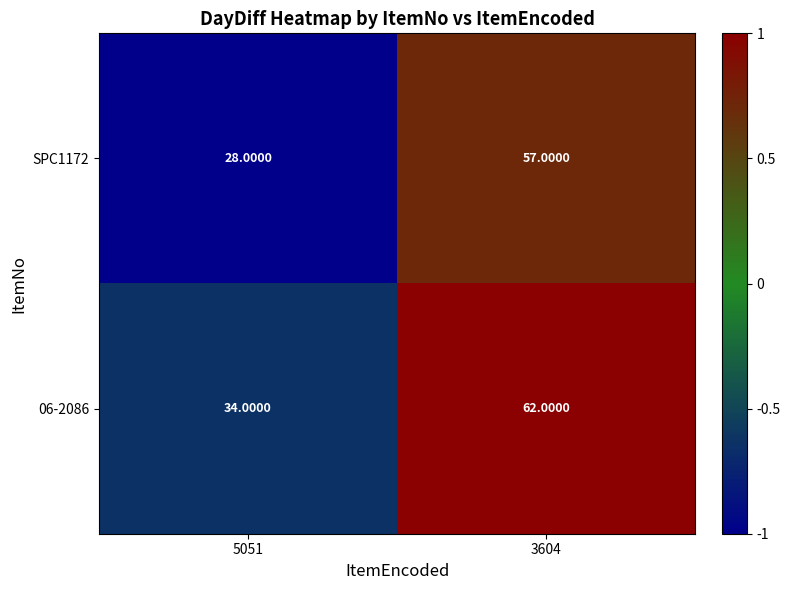

At which category is the sum across all series the highest?

3604